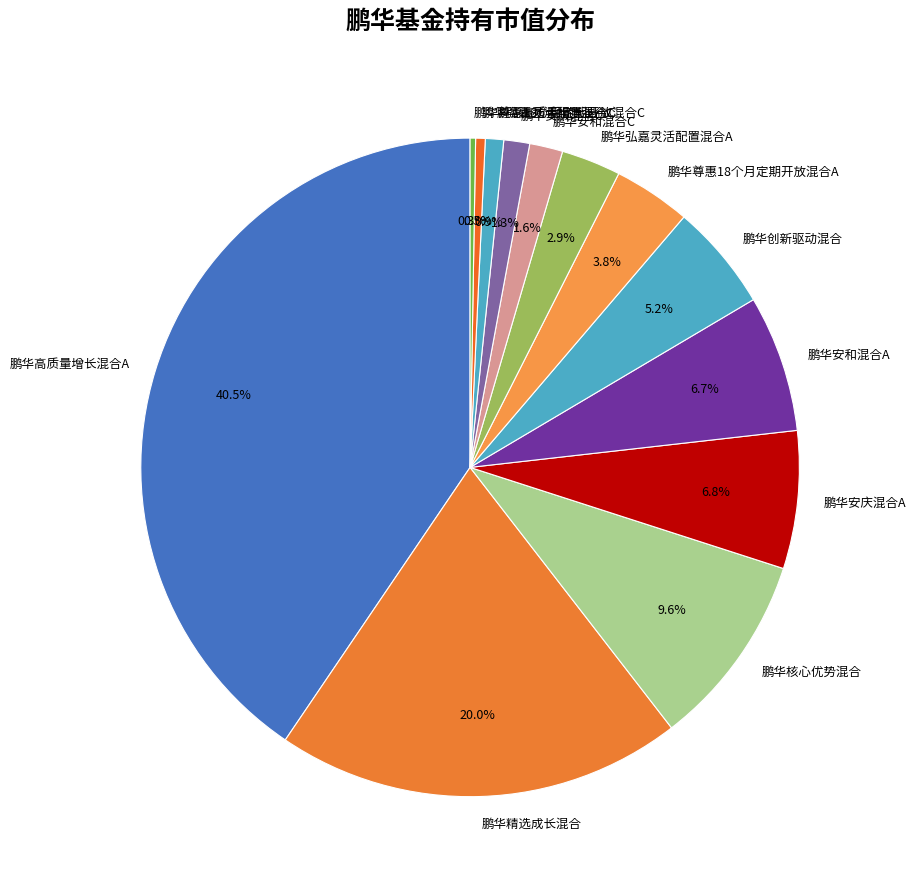

To the nearest percent, what percentage of the pie is 鹏华核心优势混合?

10%